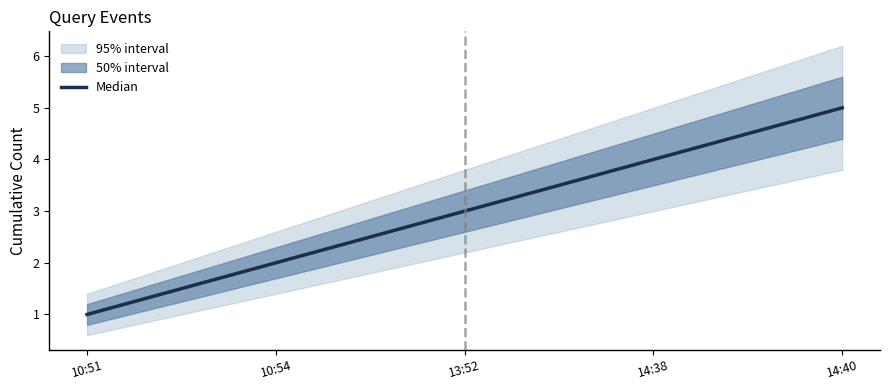

Reading left to right, list all the values displayed in this chart.

1	2	3	4	5